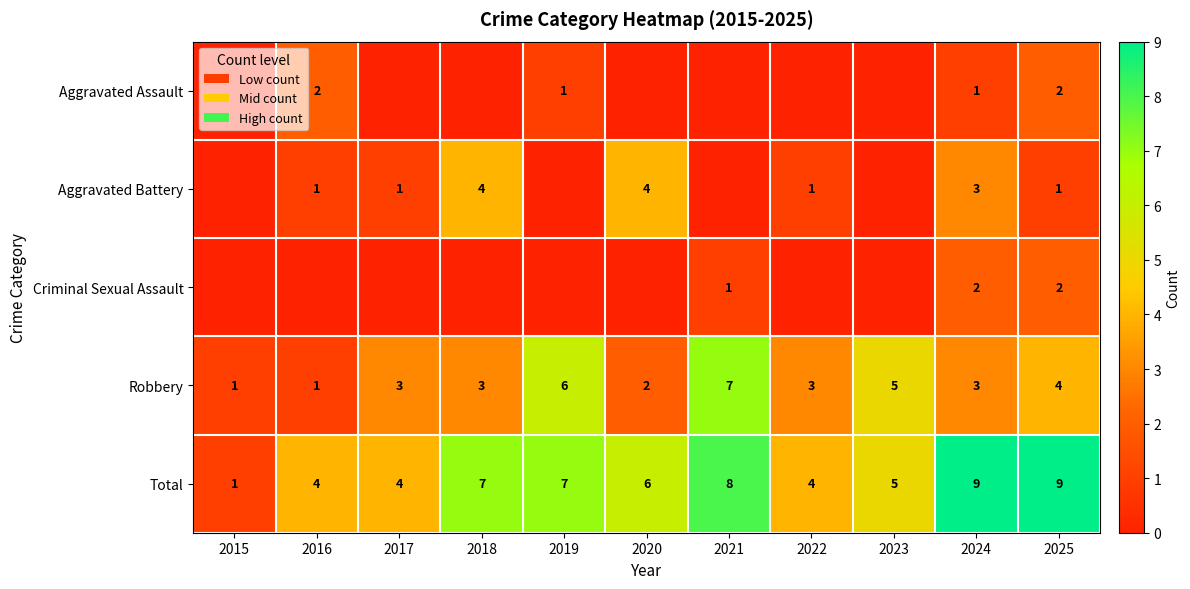

How many Robbery values are between 2 and 5?

7